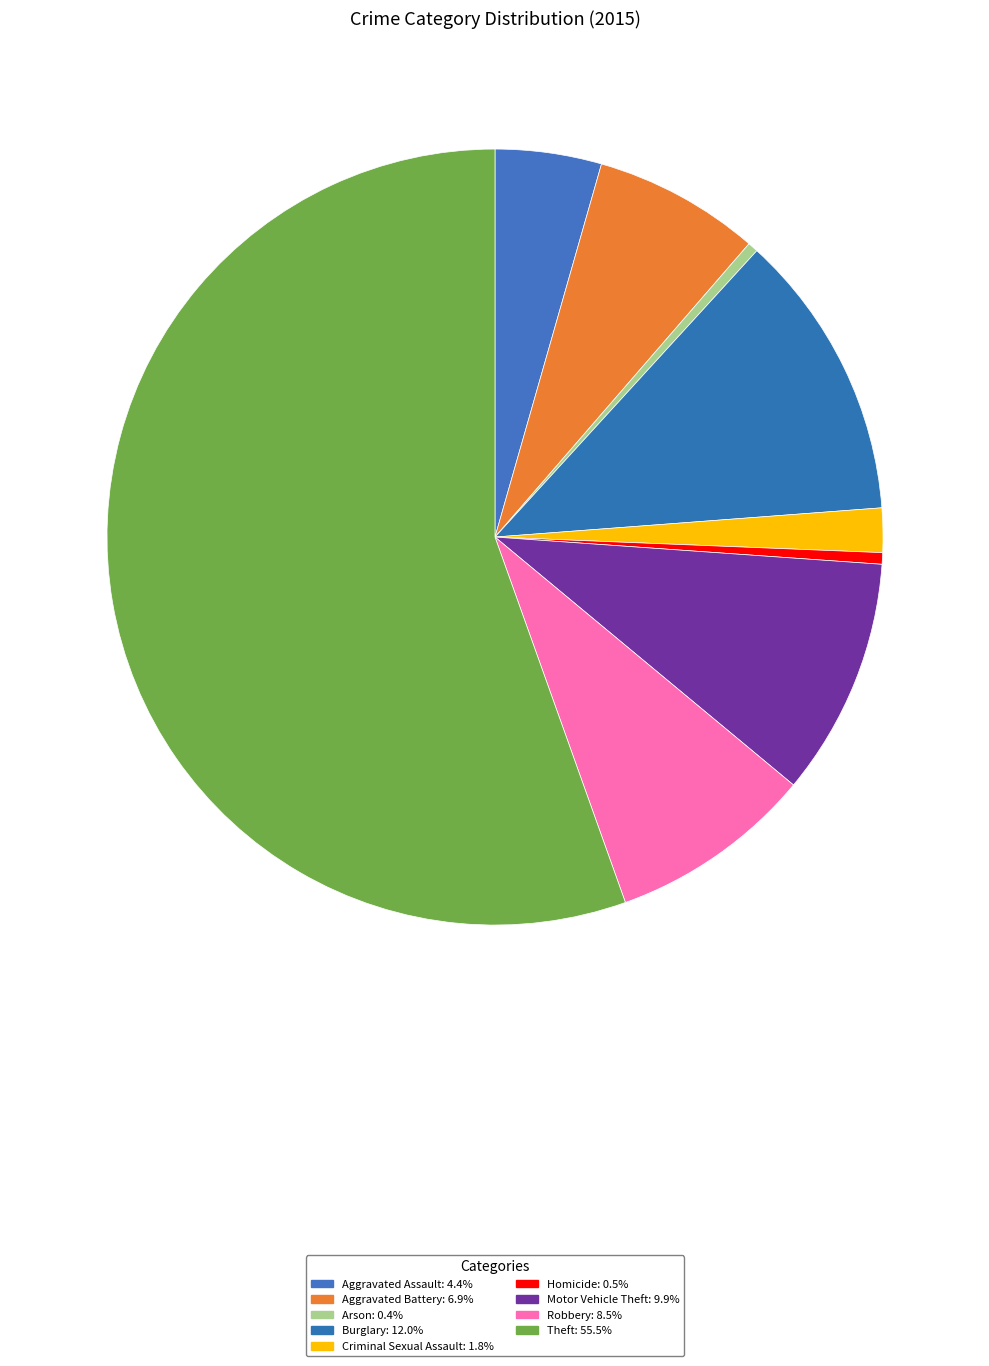

Between Aggravated Assault and Aggravated Battery, which is larger?

Aggravated Battery